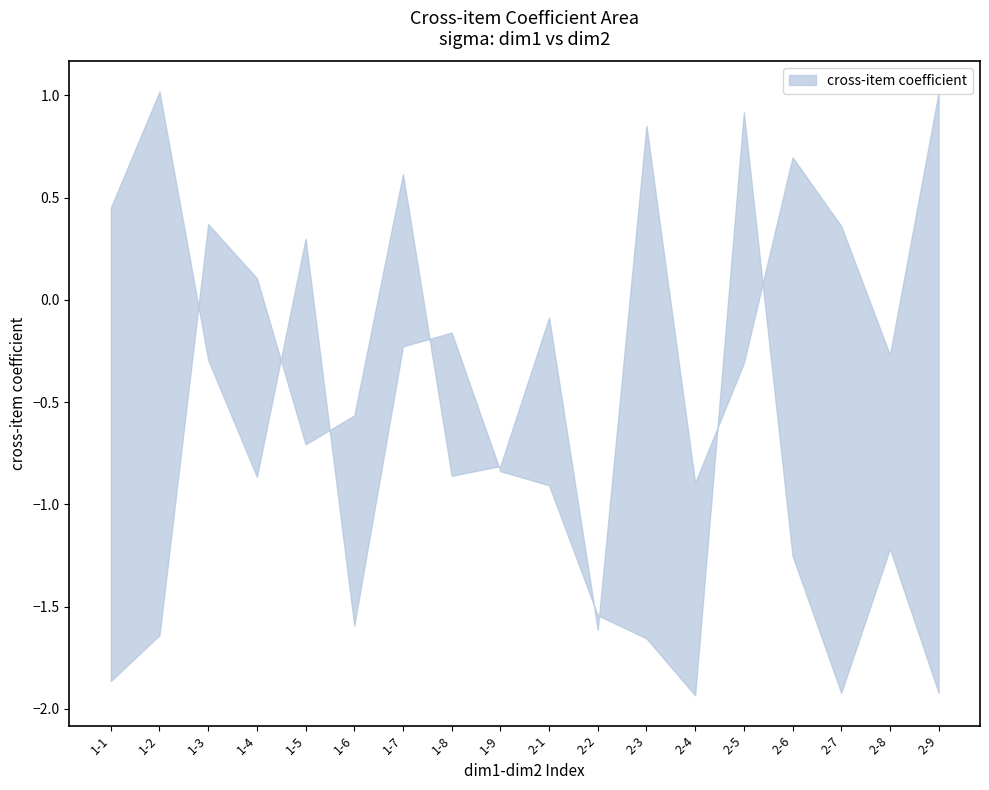

What is the label of the 9th point from the right?

2-1